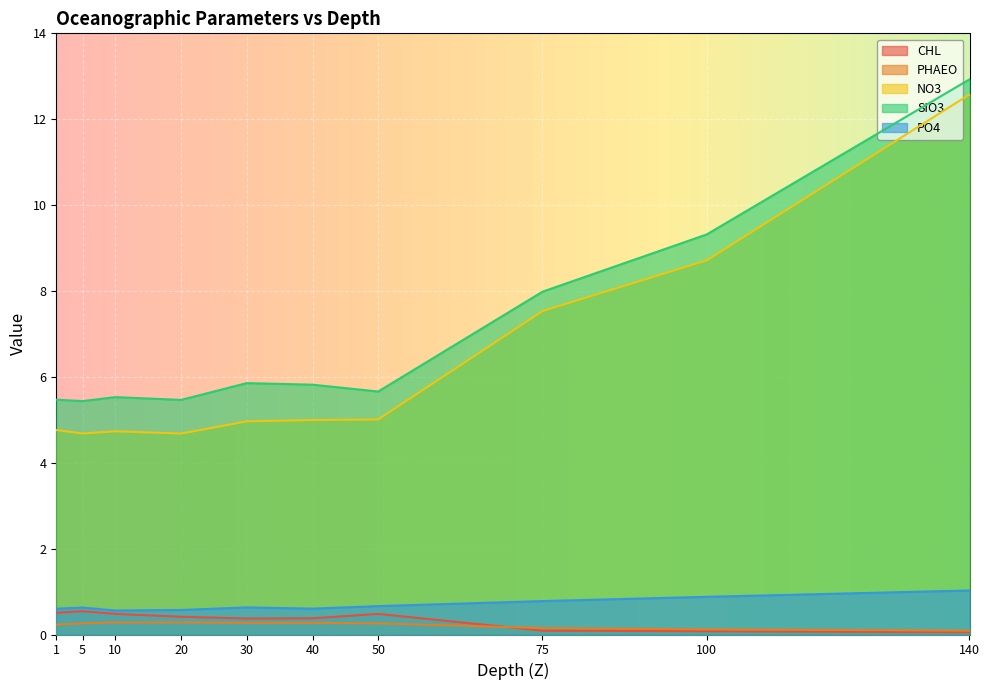

What is the value of the CHL point at the 3rd from the left?

0.5